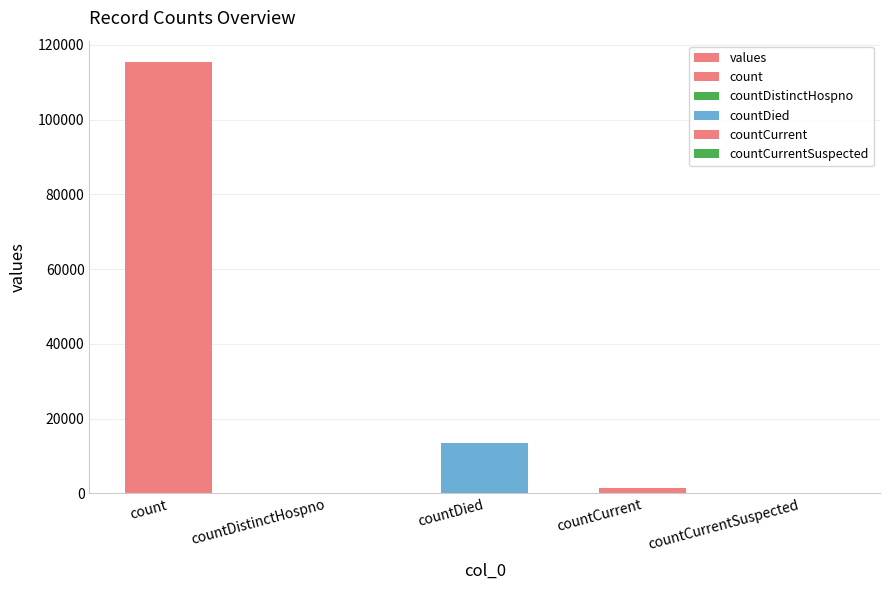

What is the ratio of the value at count to the value at countDied?

8.6